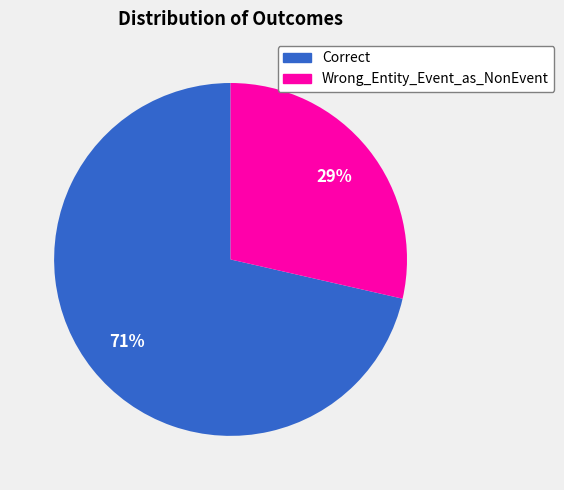

Is the sum of Correct and Wrong_Entity_Event_as_NonEvent greater than half?

Yes